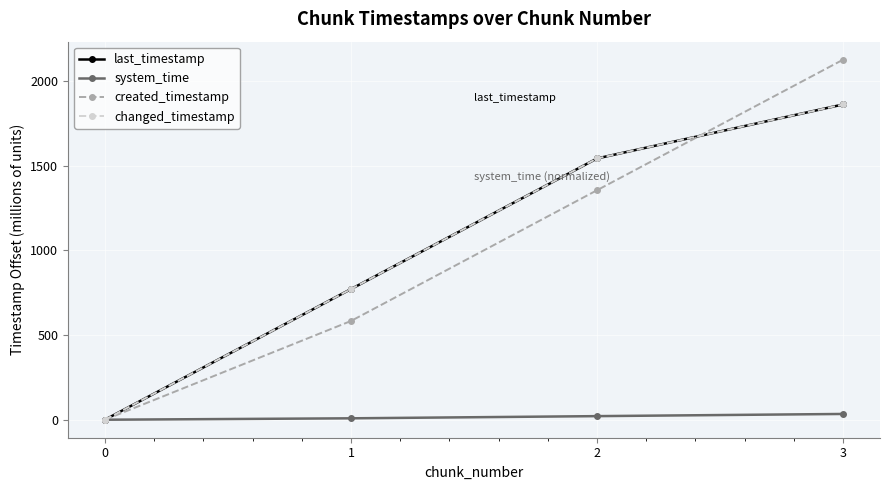

Which series has the largest total across all categories?

last_timestamp